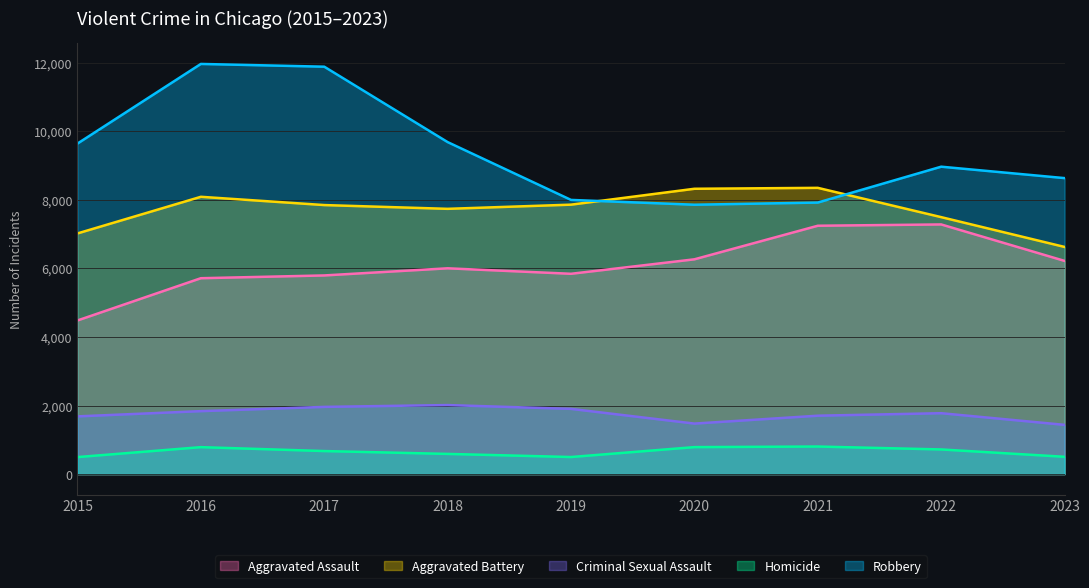

True or false: Homicide and Robbery cross at least once.

False